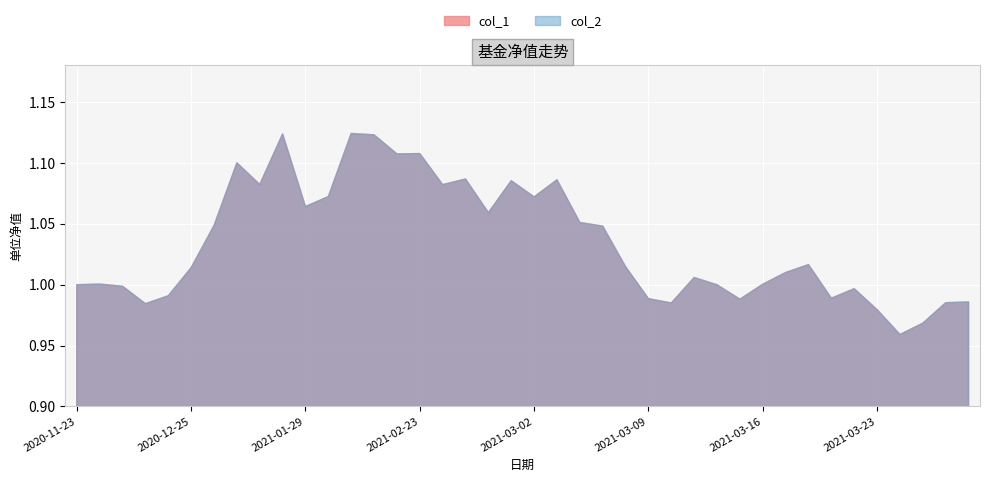

True or false: col_1 and col_2 intersect in this chart.

False